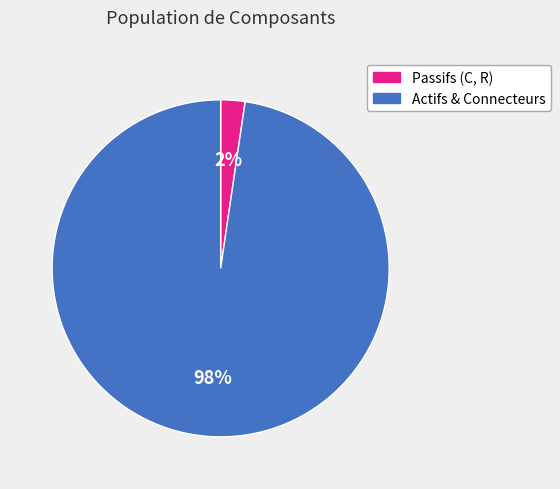

Is there a majority slice in this chart?

Yes